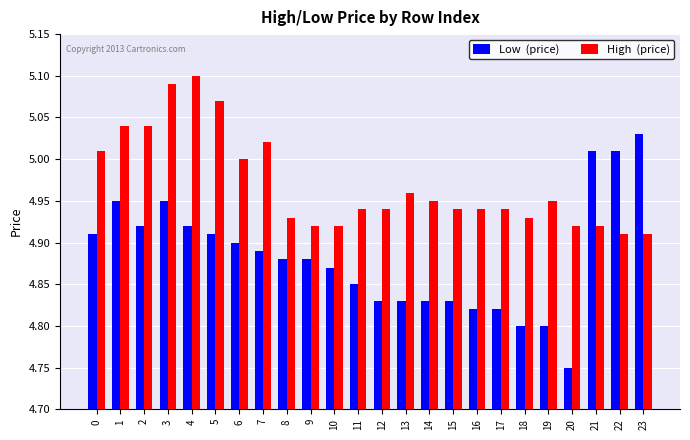

What is the spread (max minus min) of values at 17?

0.1